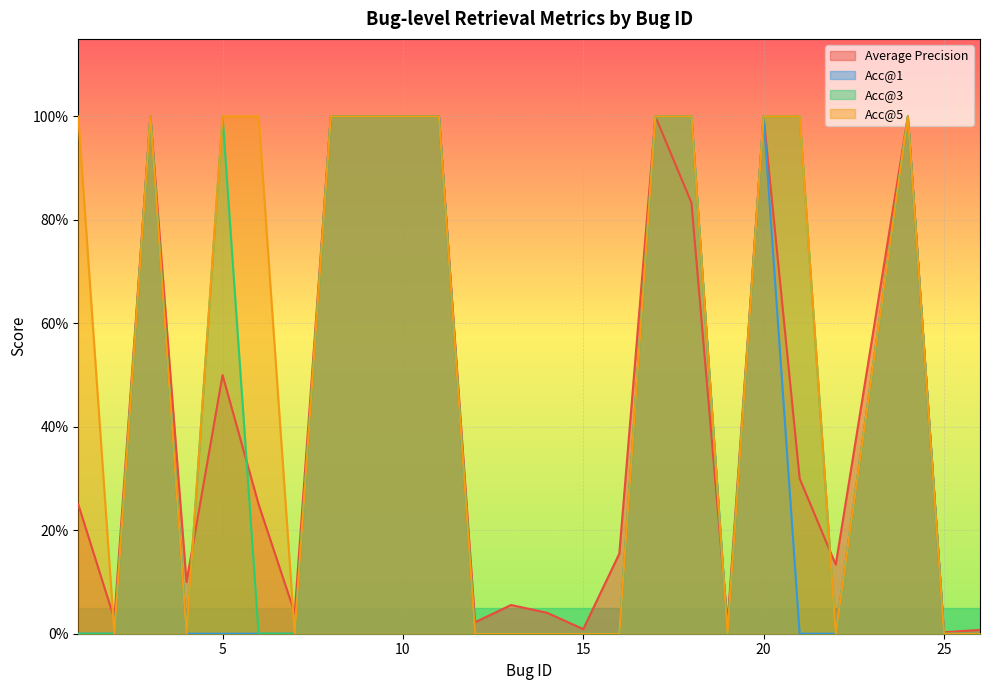

Read the acc@1 value at 9.

1.0